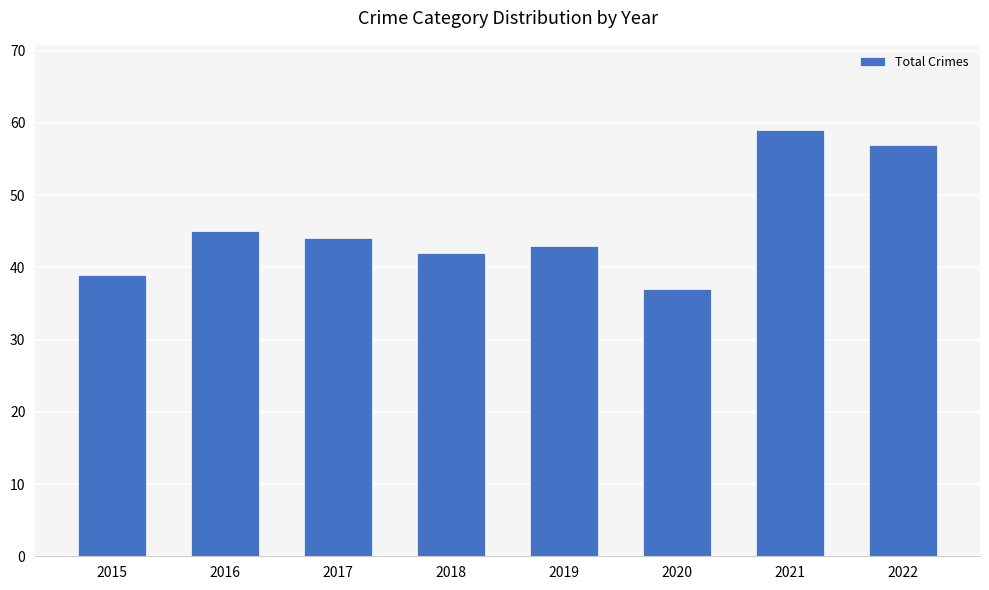

The value at 2016 is 75. True or false?

False